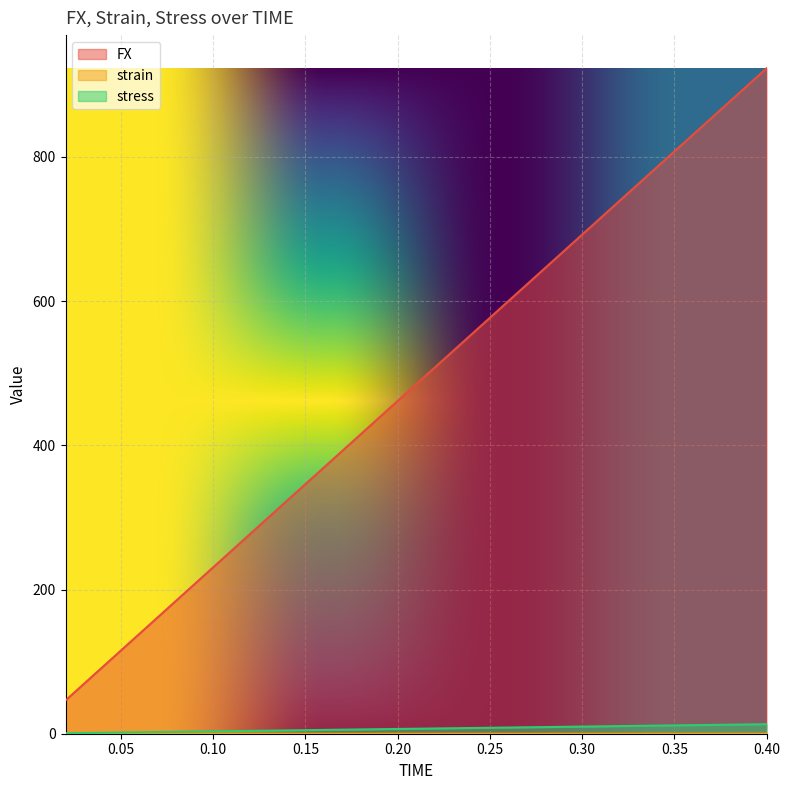

What is the sum of the FX values at 0.38 and 0.18?

1291.8